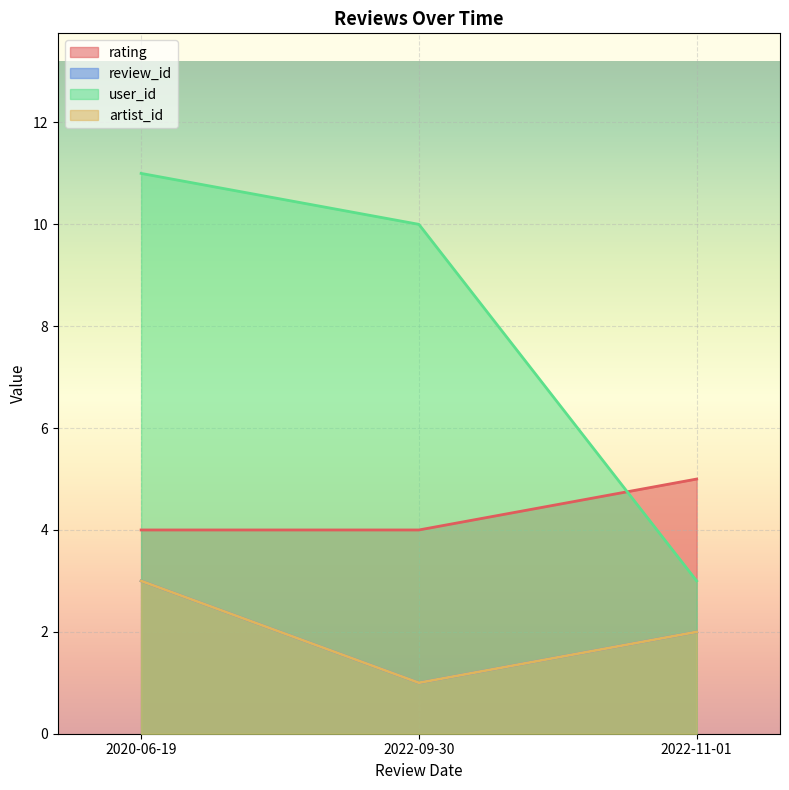

Where does the review_id series first go above 2?

2022-11-01